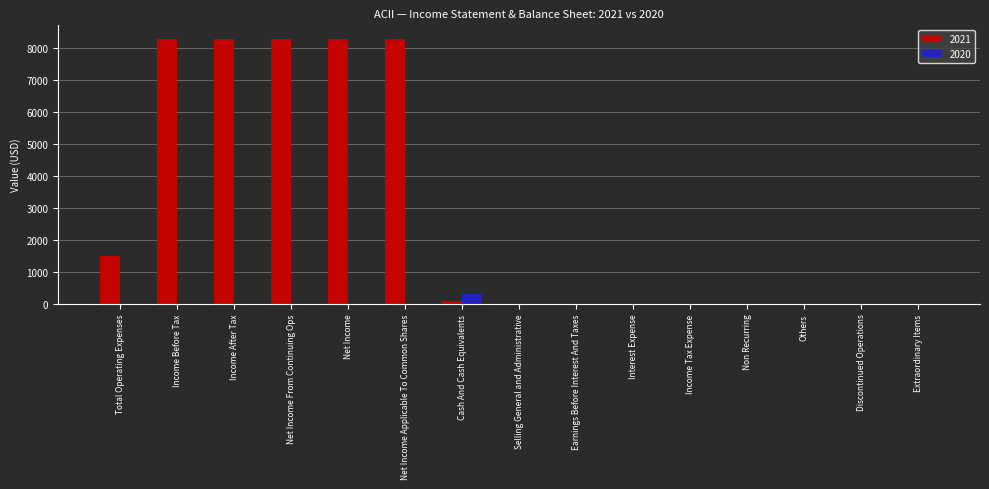

What is the average value of the 2020 series?

20